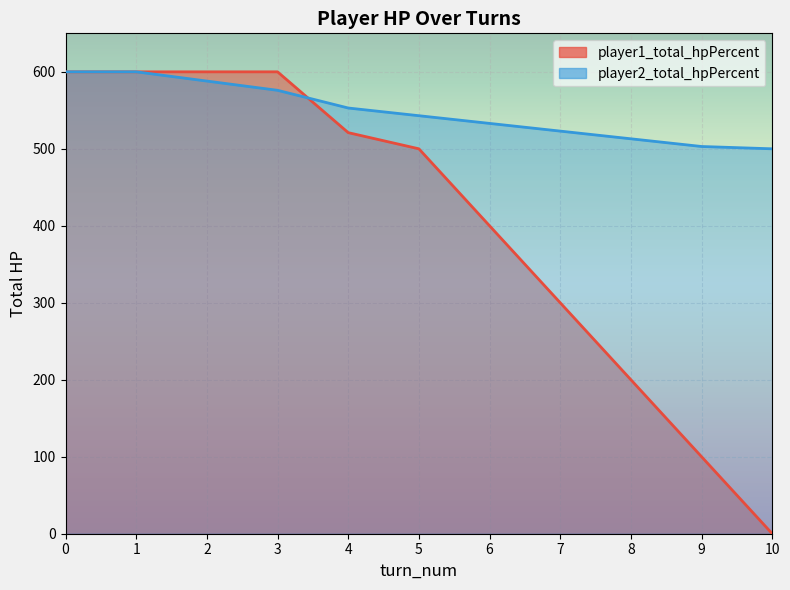

List the series in order of their peak value, lowest first.

player1_total_hpPercent, player2_total_hpPercent